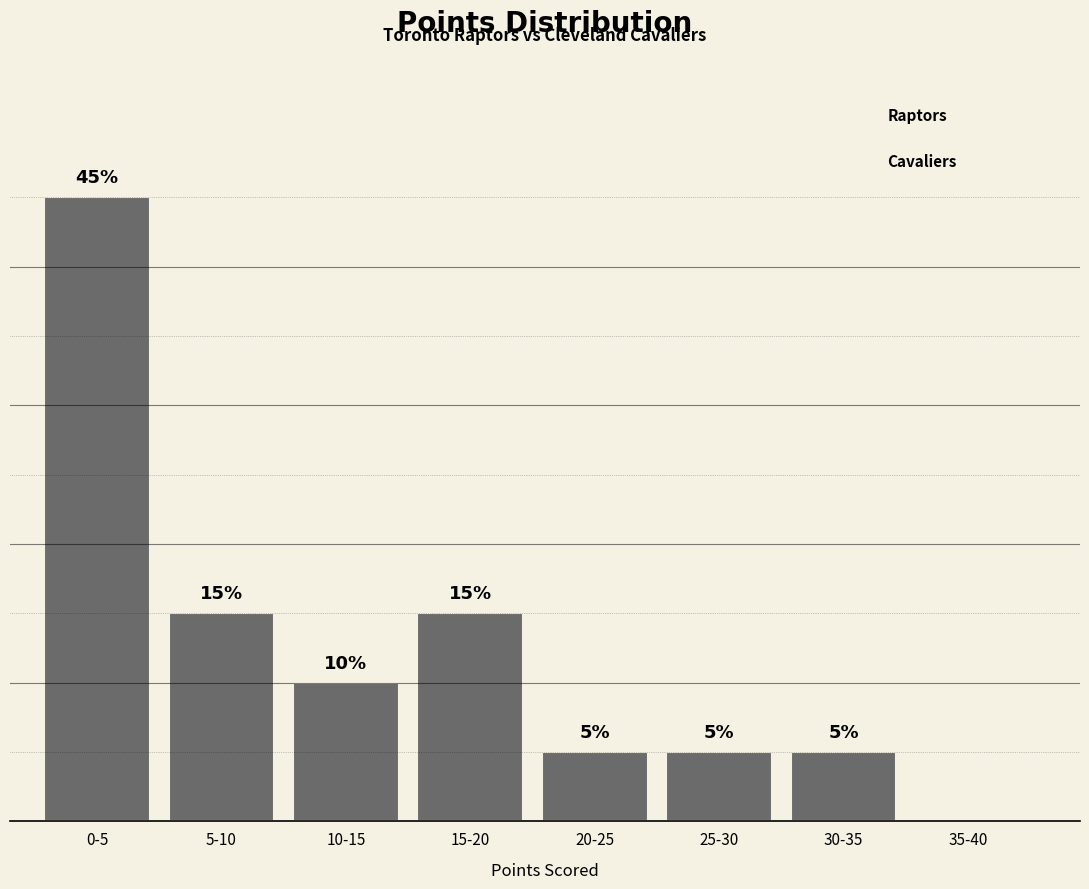

Where does the data first go above 10?

0-5